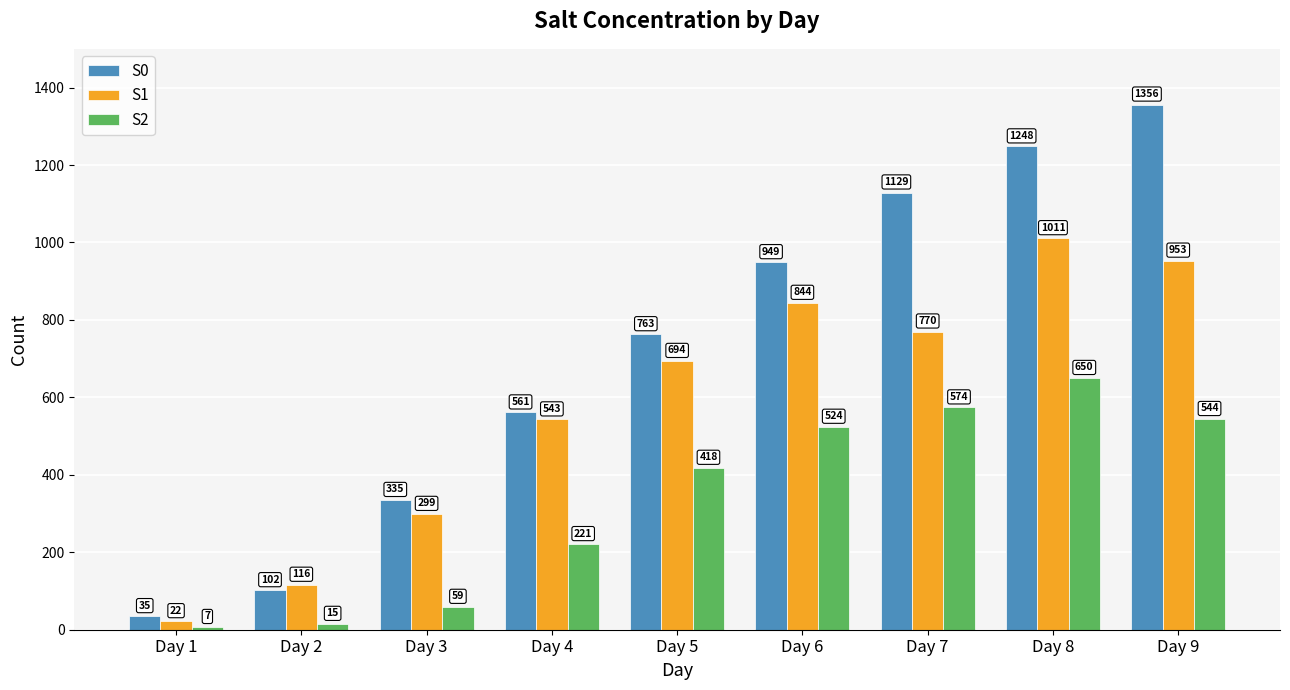

What are all the series names shown in the legend?

S0, S1, S2